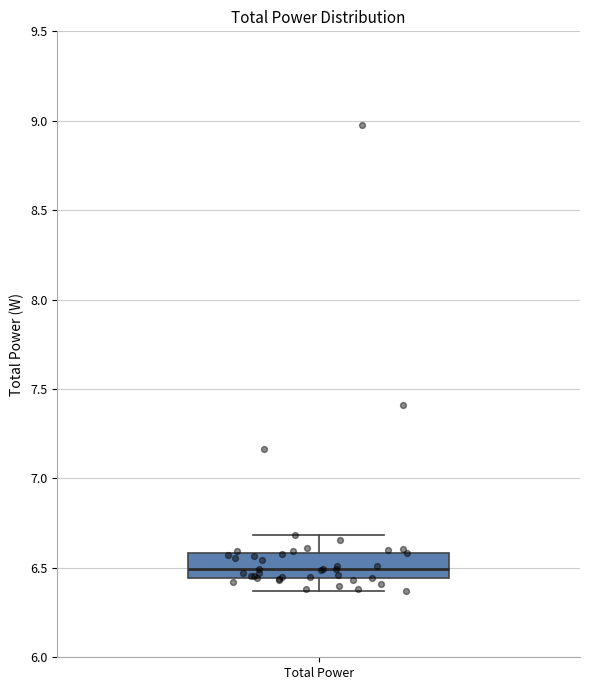

Read this box plot against the y-axis: the position of the median line, the range covered by the box, and the ends of both whiskers. The values are not printed on the chart, so give them approximately, as read against the axis.

median 6.50, box 6.45 to 6.60, whiskers 6.35 to 6.70